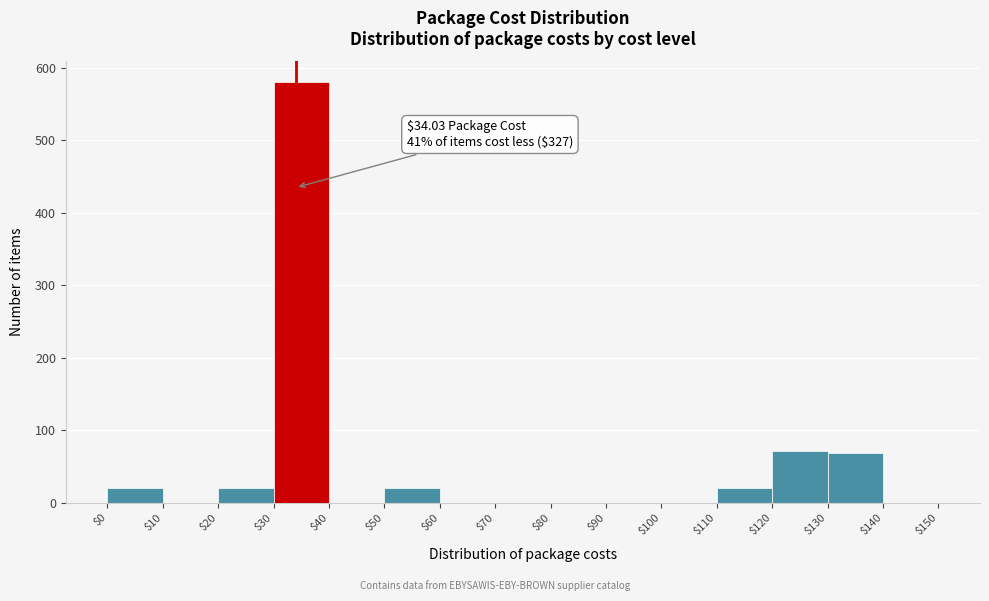

Which range on the x-axis has the tallest bar?

$30 to $40